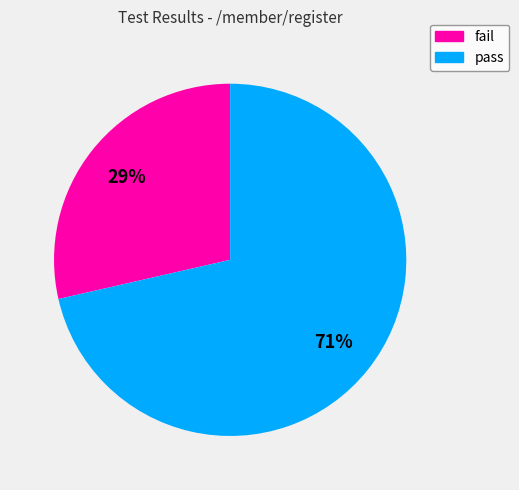

Which category accounts for the majority?

pass